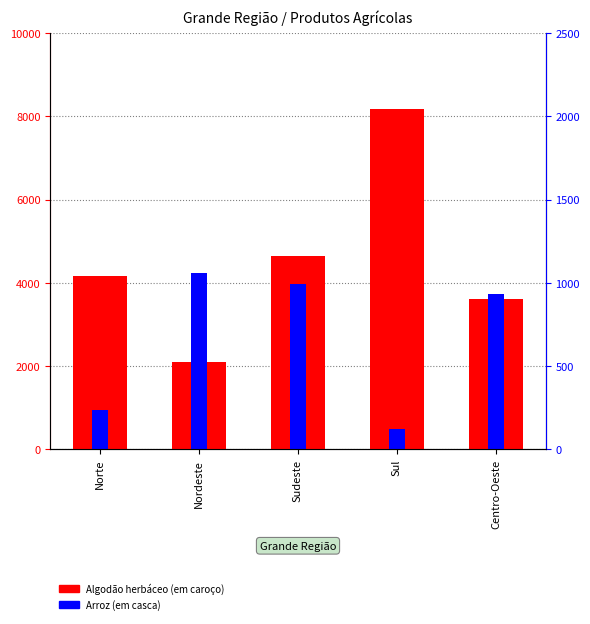

What is the average value of the Algodão herbáceo (em caroço) series?

4539